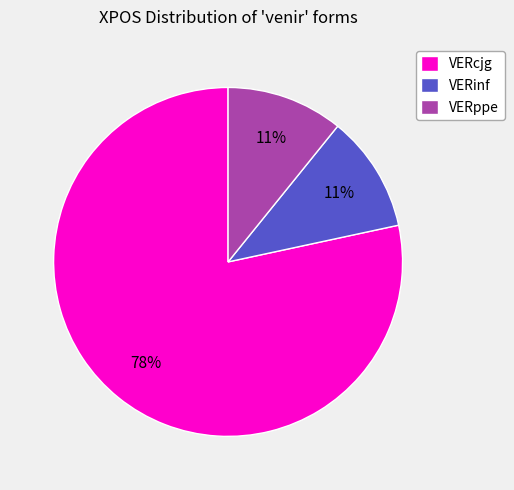

To the nearest percent, what is the combined percentage of VERinf and VERppe?

22%